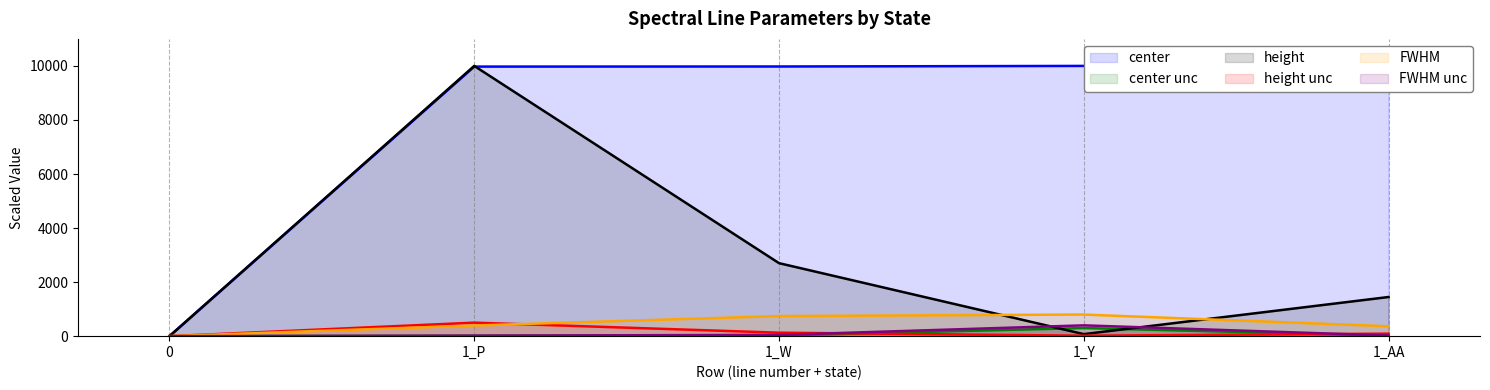

What is the spread (max minus min) of values at 1_AA?

9957.1